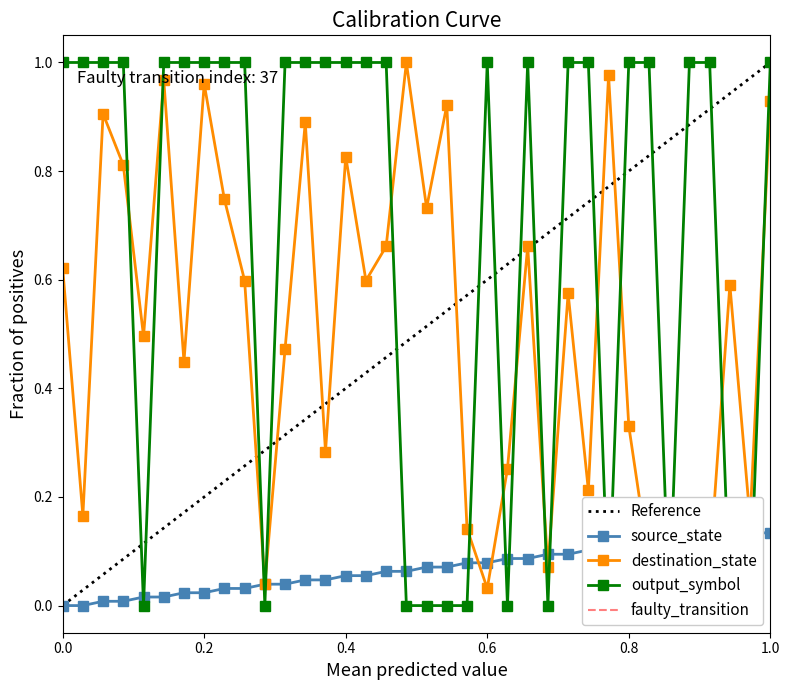

Which series ends up on top after the final intersection of destination_state and source_state?

destination_state